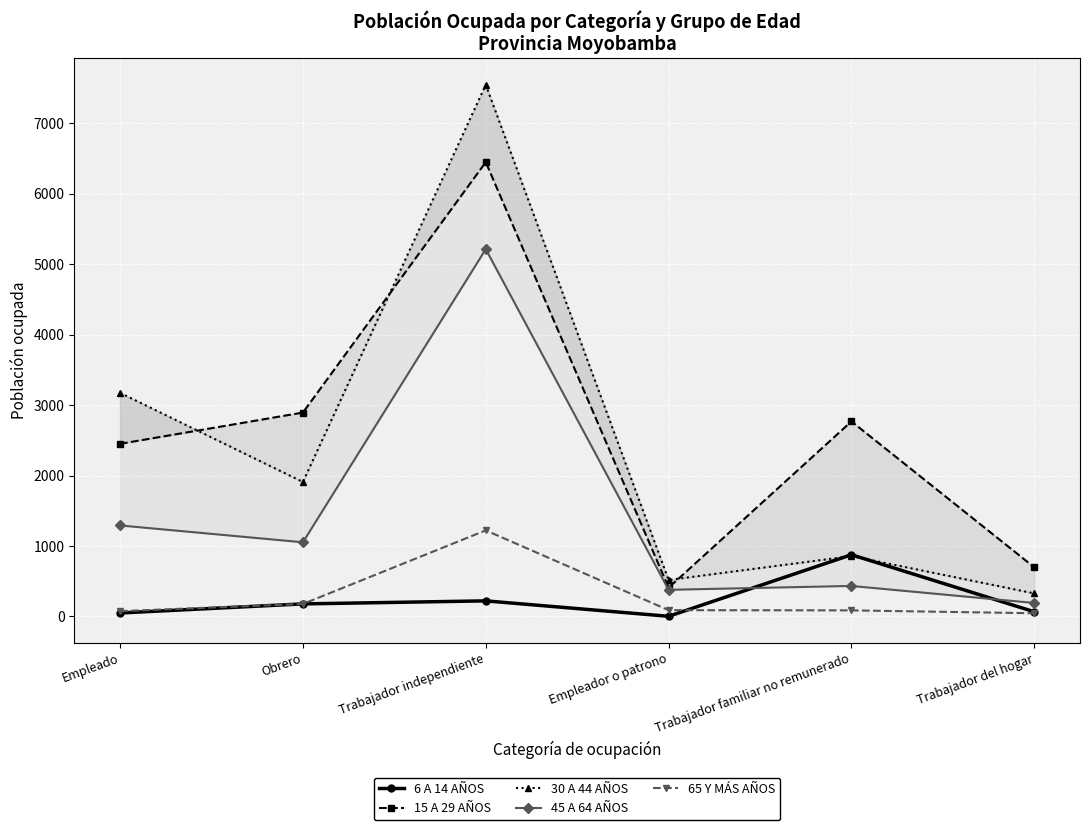

What is the sum of the 30 A 44 AÑOS values at Trabajador independiente and Empleado?

10723